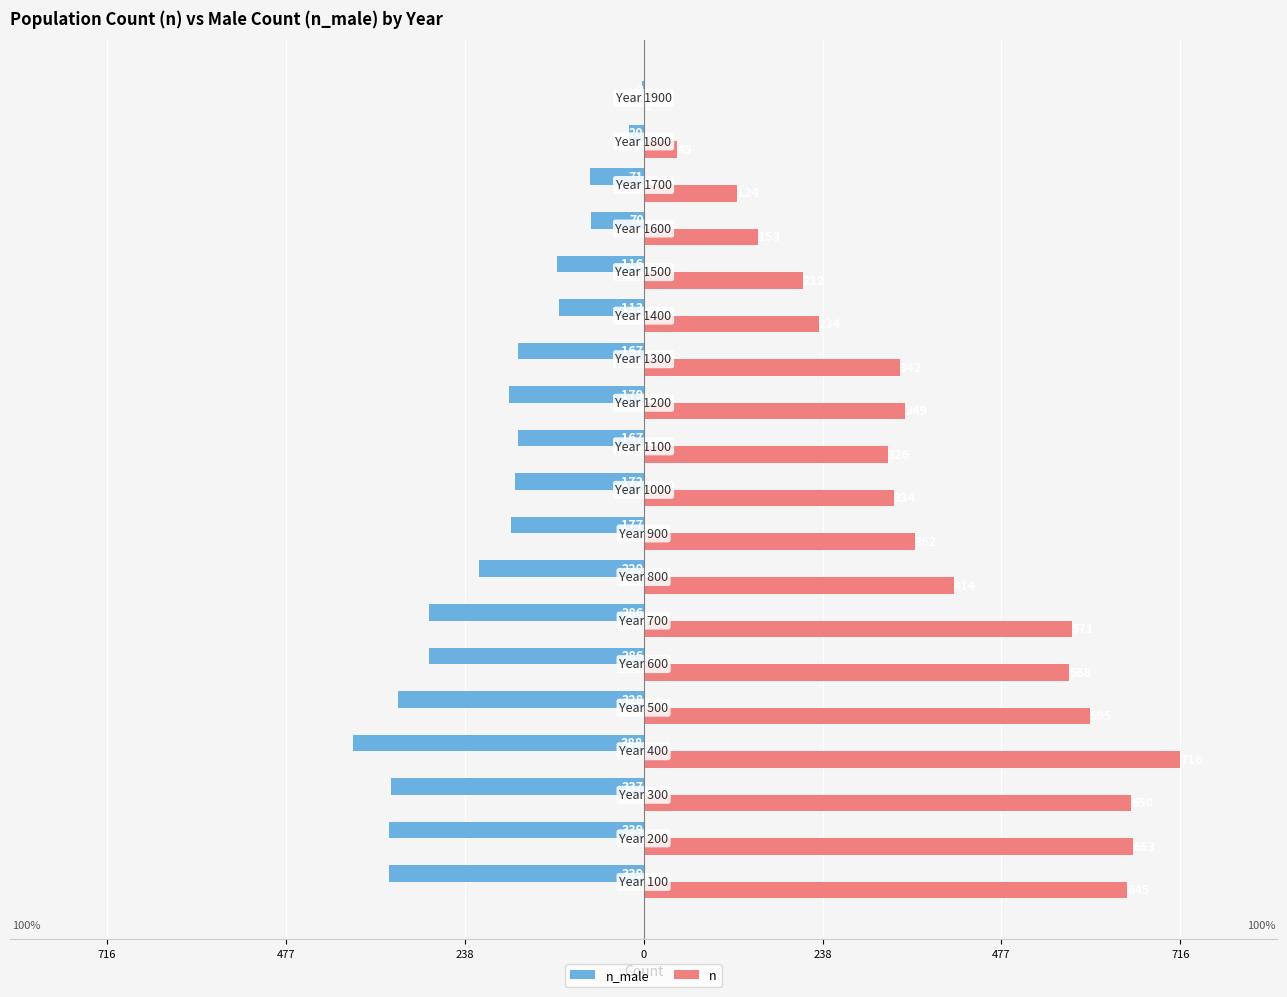

At how many categories does at least one series exceed 411?

8